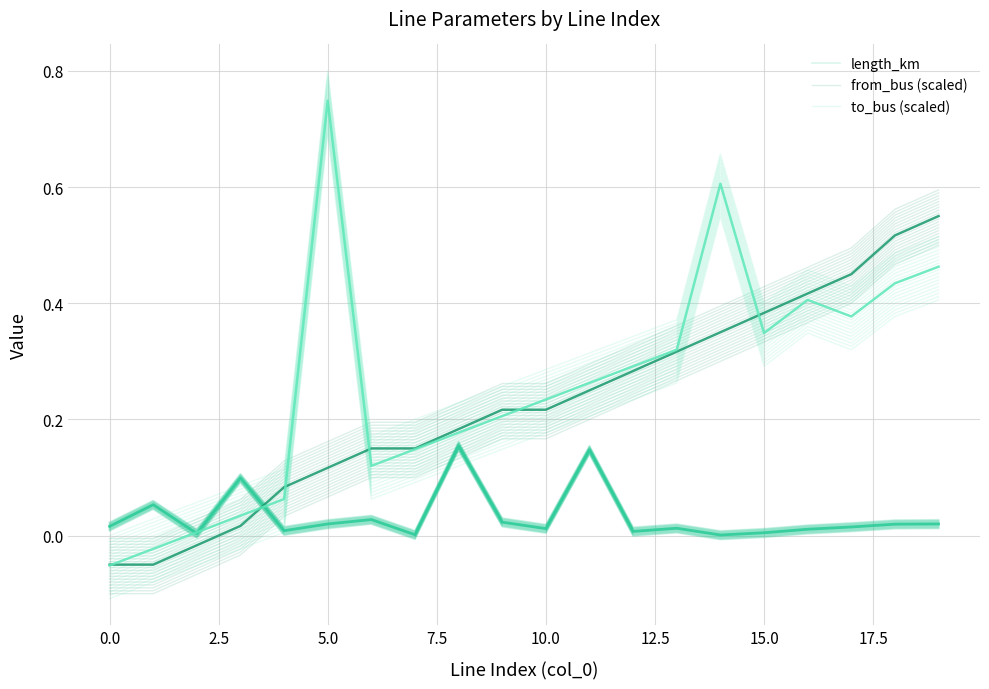

Is the value of length_km at 15 greater than the value of from_bus (scaled) at 15?

No